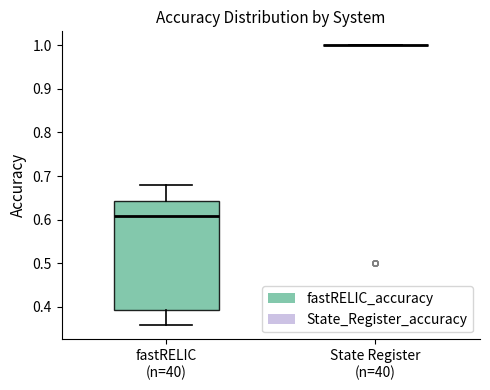

Reading left to right, transcribe this box plot: for each box, give where its median line is, the range the box spans, and where its two whiskers end, as read against the y-axis. The values are not printed on the chart, so give them approximately, as read against the axis.

fastRELIC (n=40): median 0.61, box 0.39 to 0.64, whiskers 0.36 to 0.68
State Register (n=40): box collapsed to a line at 1.00, whiskers 1.00 to 1.00